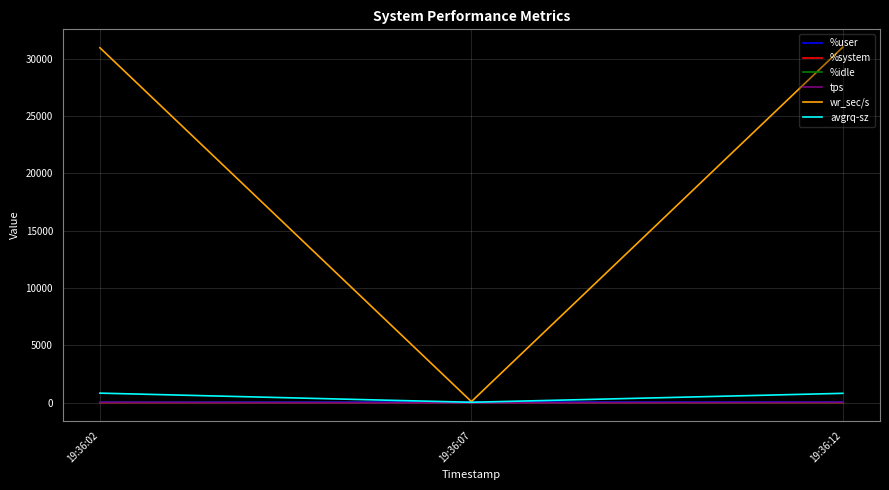

The value of wr_sec/s at 19:36:02 is 30944.0. True or false?

True